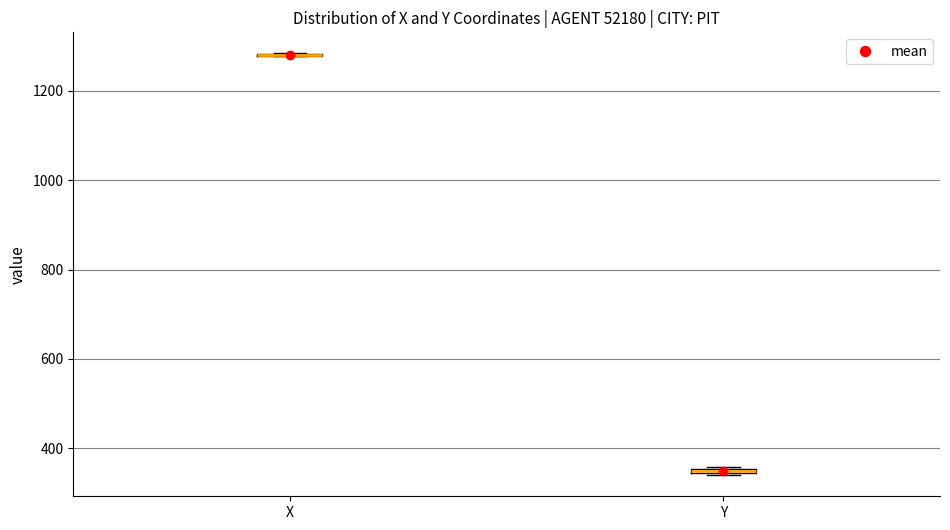

Where is the upper edge of the box for Y on the y-axis? The values are not printed on the chart, so give them approximately, as read against the axis.

360